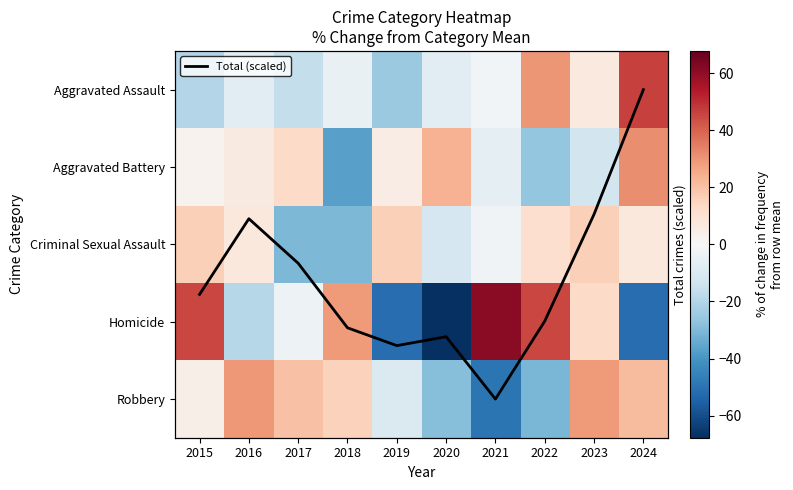

What is the difference between the second highest and minimum values in the Total (scaled) series?

2.4